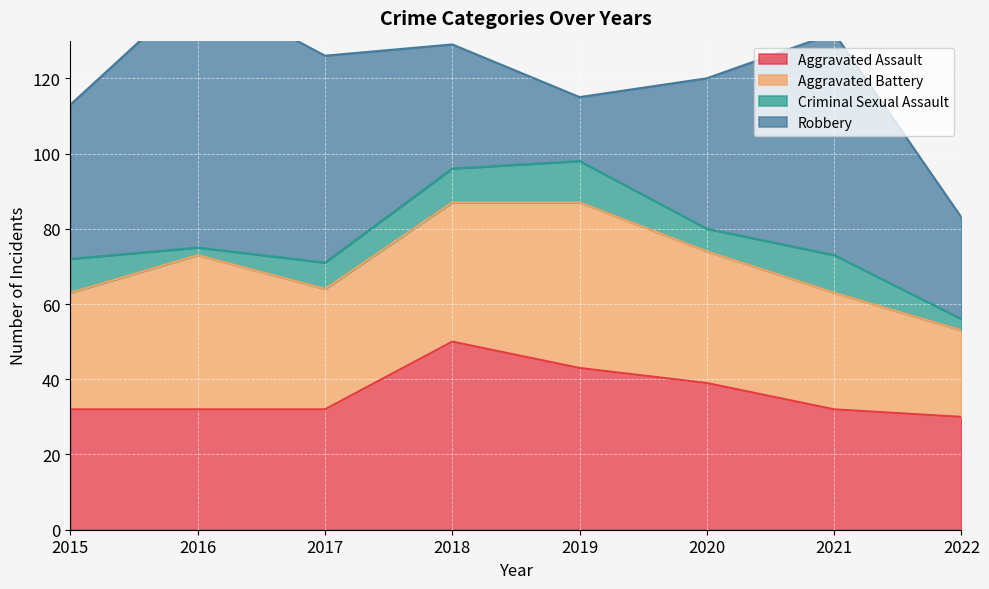

Where does the Robbery series first go above 41?

2016